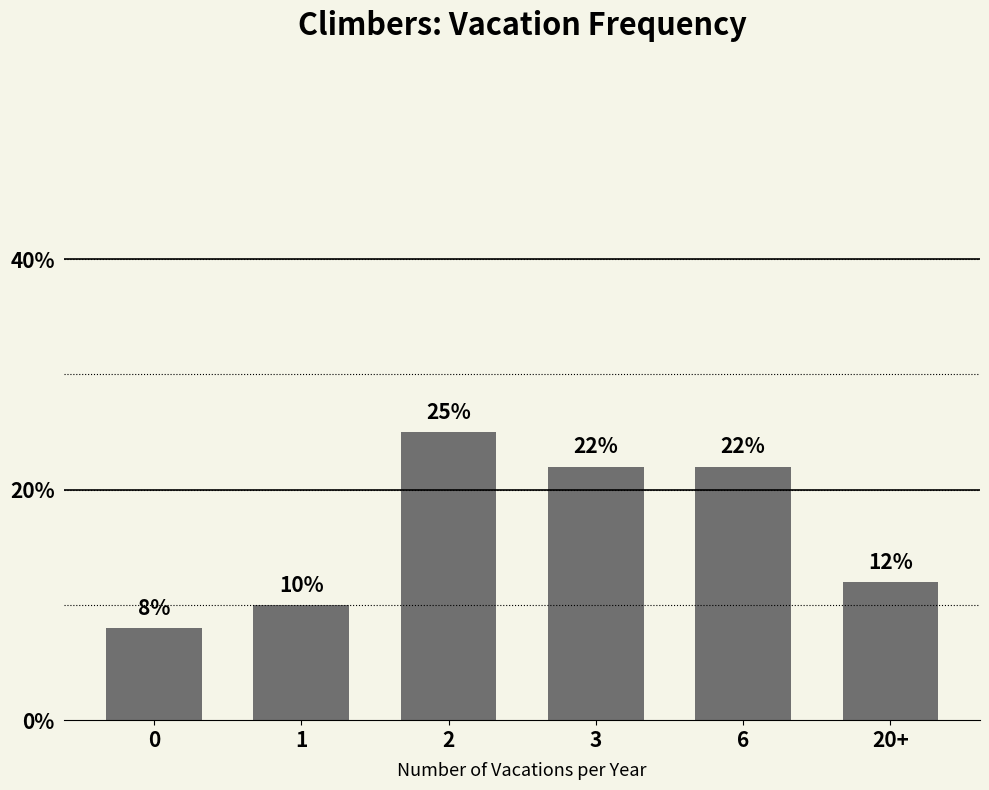

What is the difference between the second highest and minimum values?

14